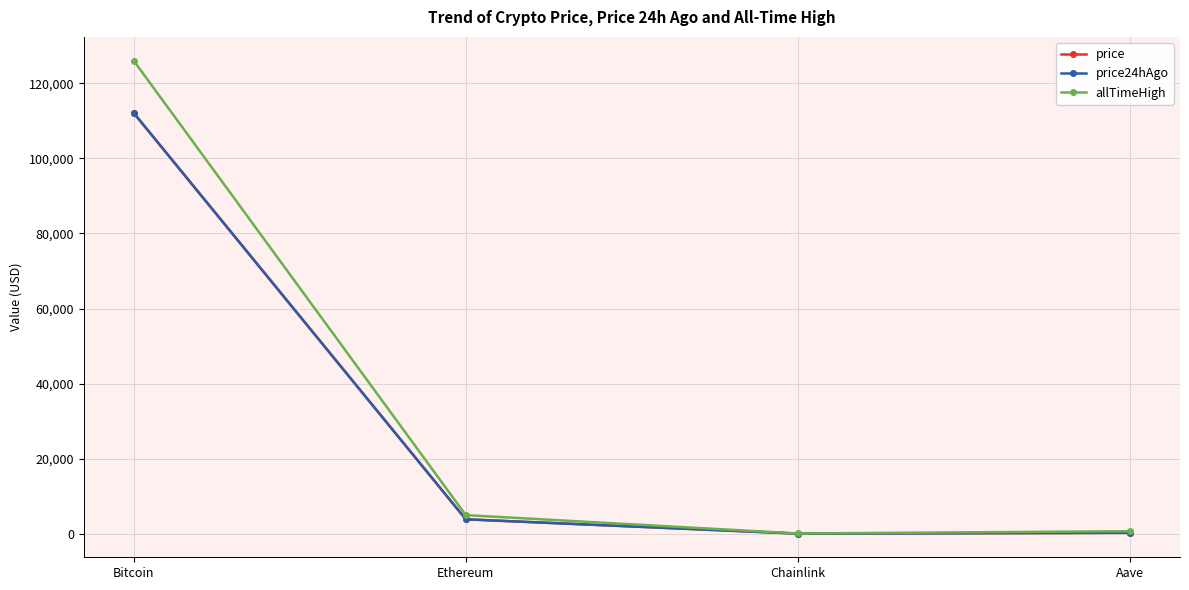

What is the minimum value for price?

17.5